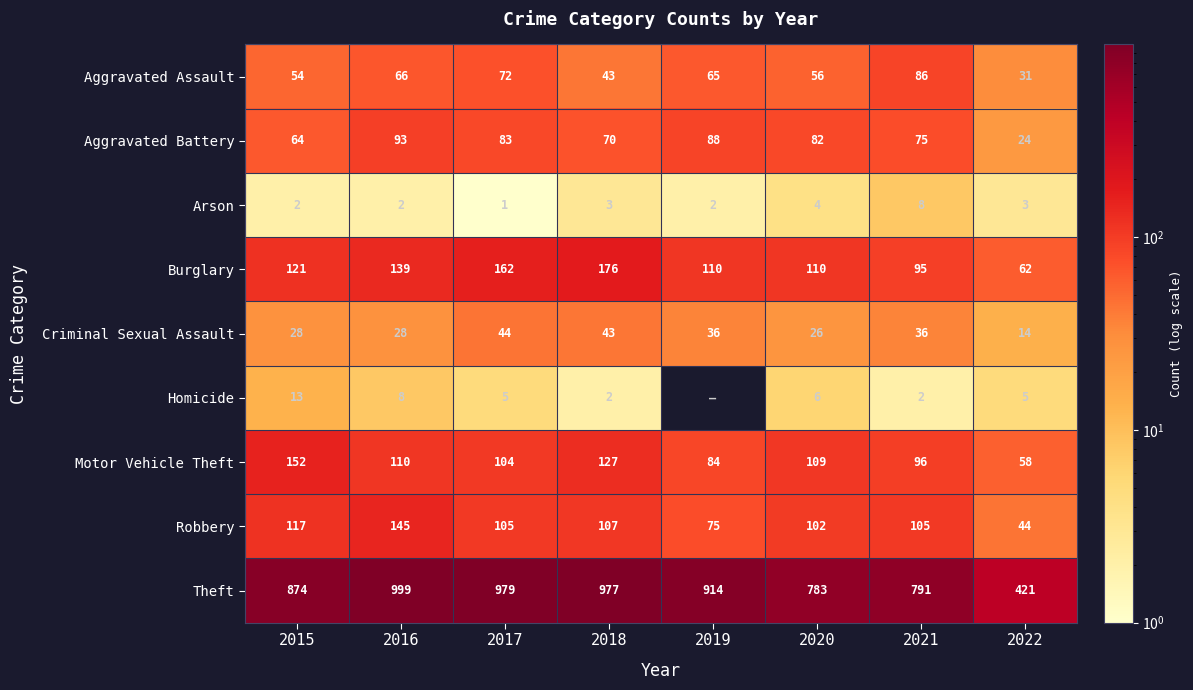

Which series changed the most between 2015 and 2022?

Theft